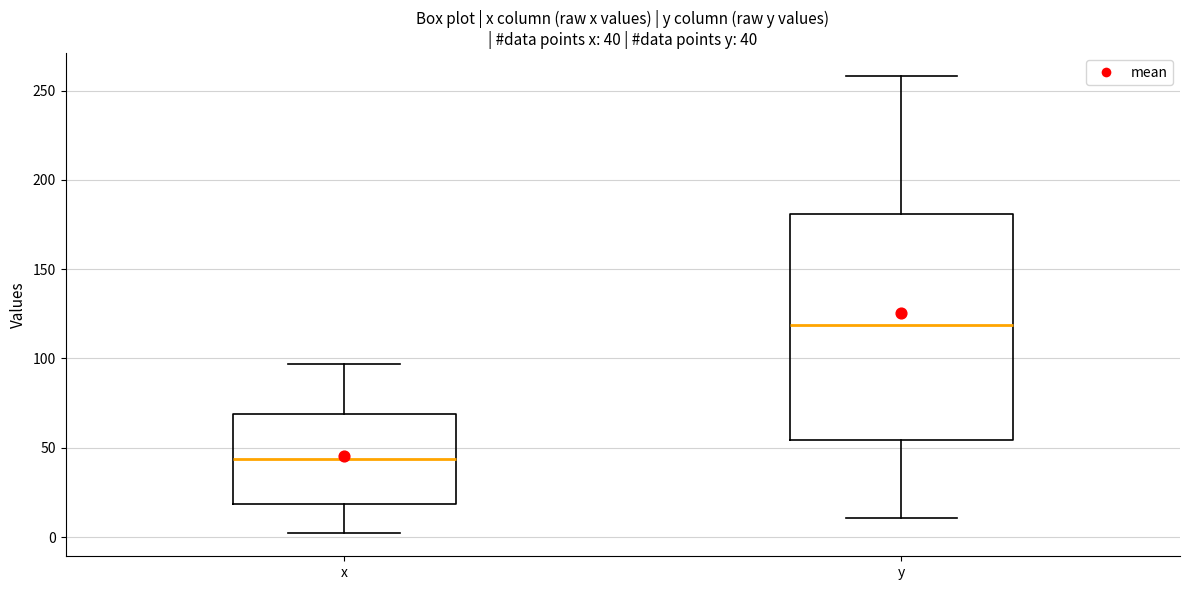

Which box is the tallest, from its lower edge to its upper edge?

y